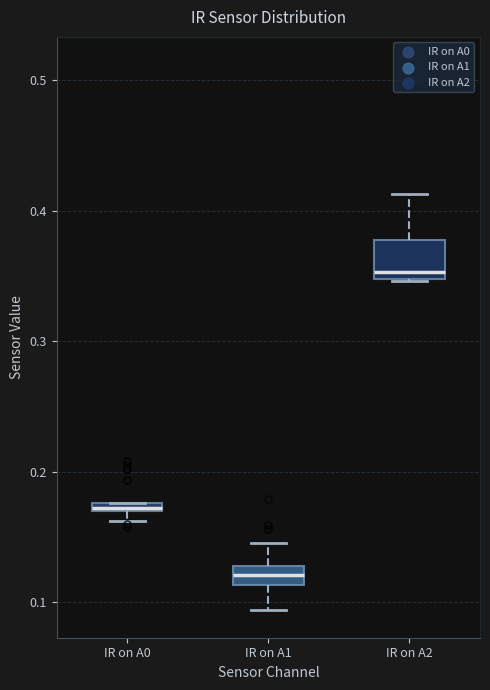

Which box has the highest median line?

IR on A2